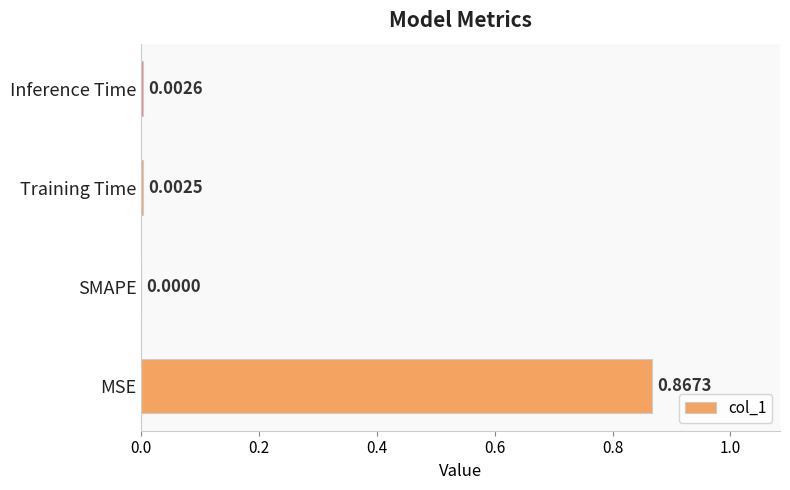

What is the average value?

0.2